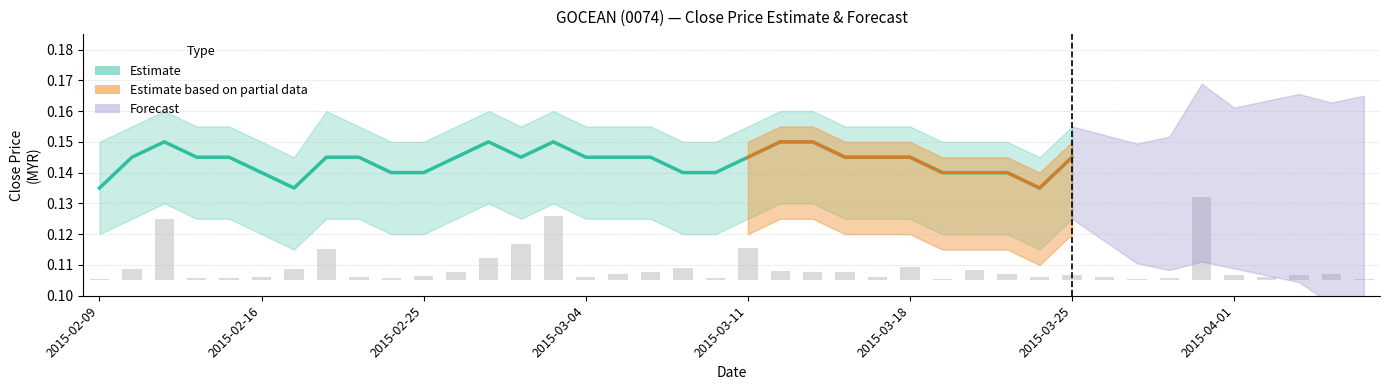

Are the bars horizontal?

No